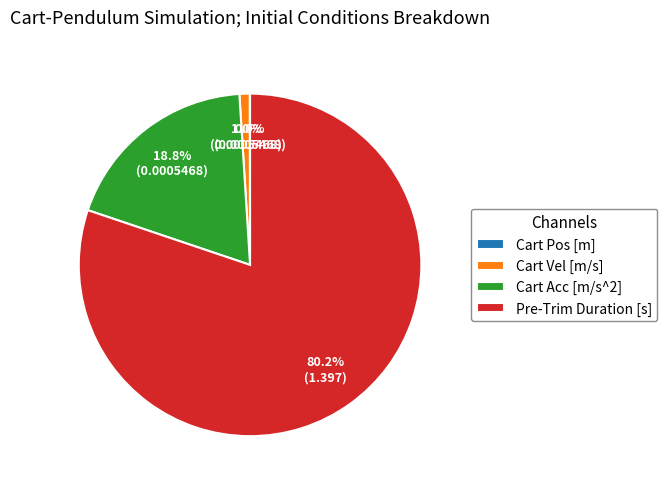

Is there a majority slice in this chart?

Yes